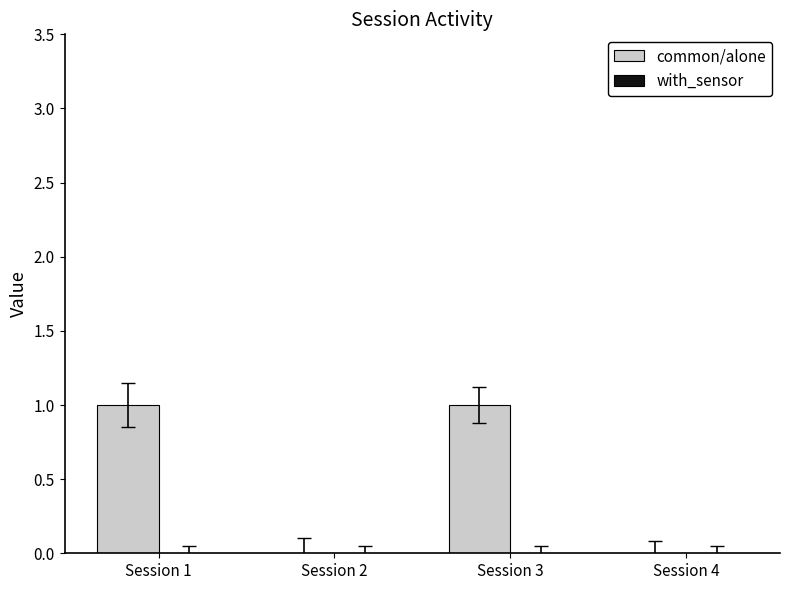

Is it true that the value at Session 3 is 1?

True